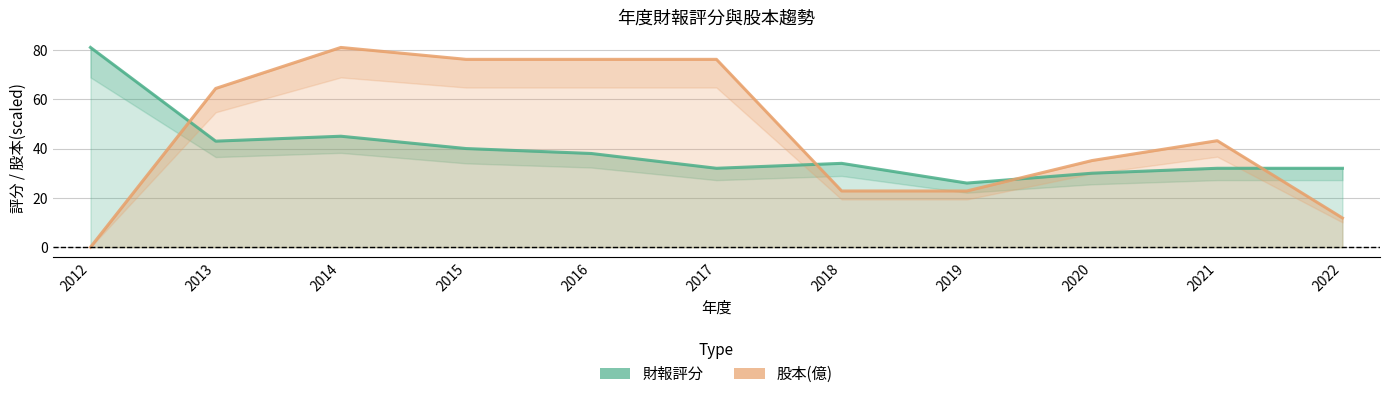

Which series has the largest total across all categories?

股本(億)